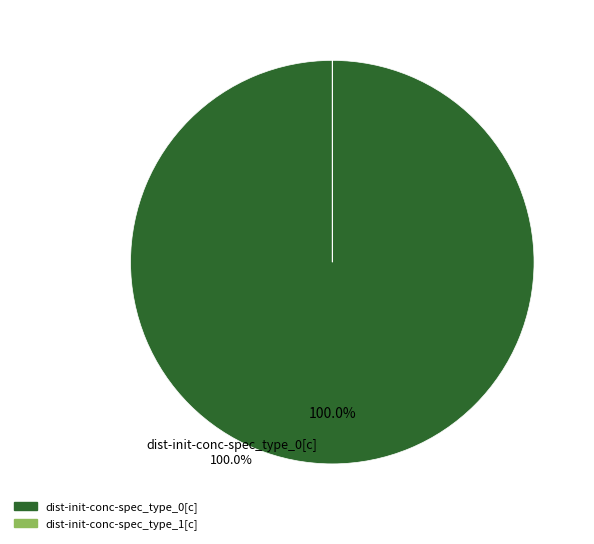

Is dist-init-conc-spec_type_0[c] the majority of the pie?

Yes